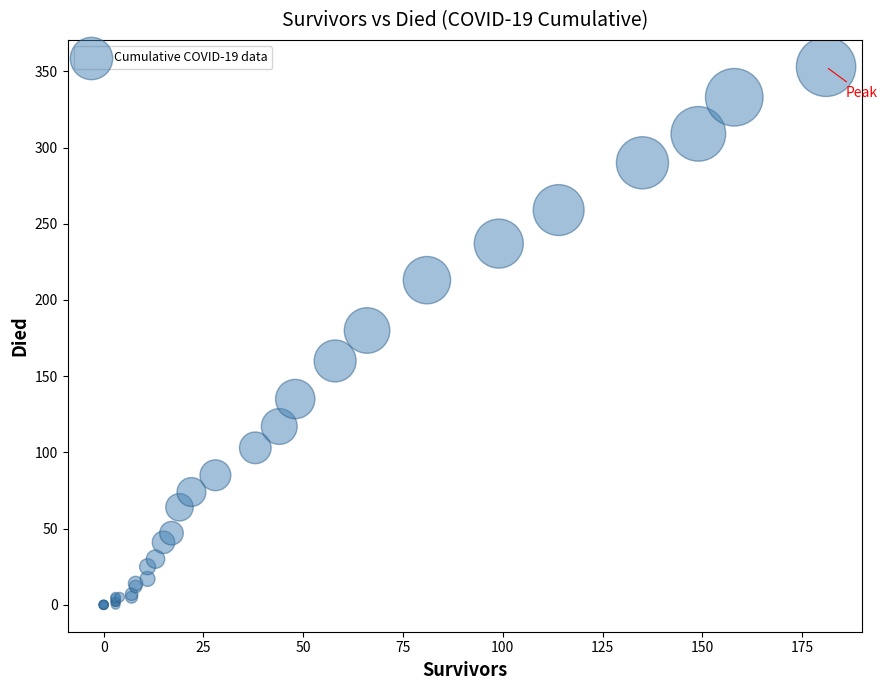

What Y value in the scatter plot is closest to 176?

180